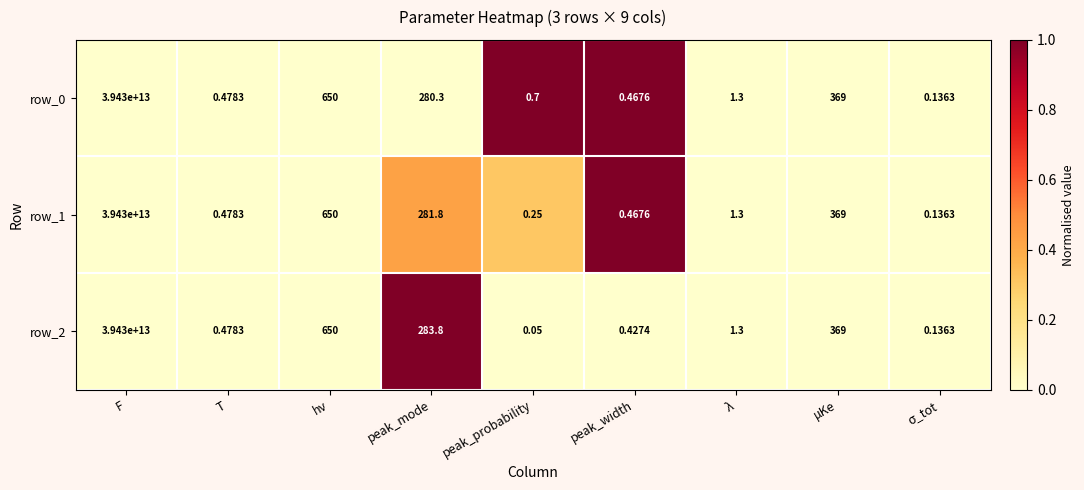

Where does the row_0 series first go above 1?

F